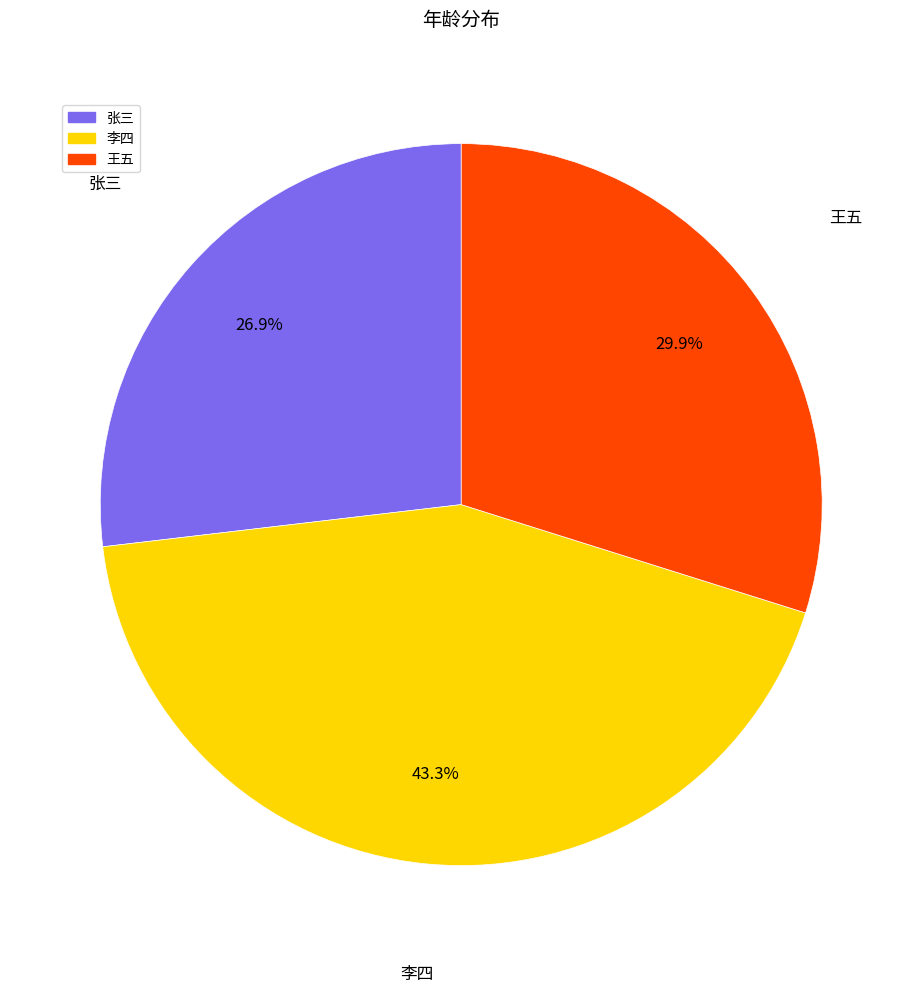

To the nearest percent, what is the average slice percentage?

33%